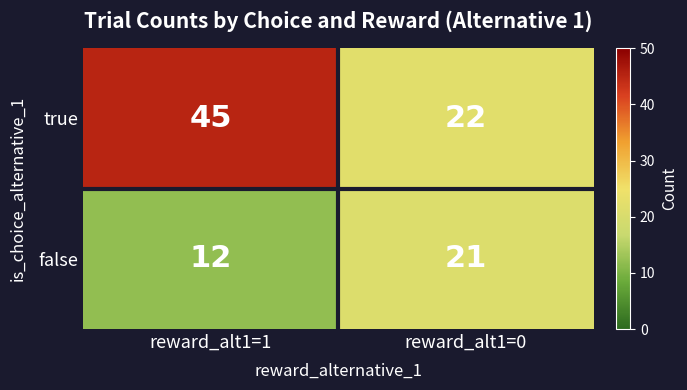

What is the sum of all true values?

67